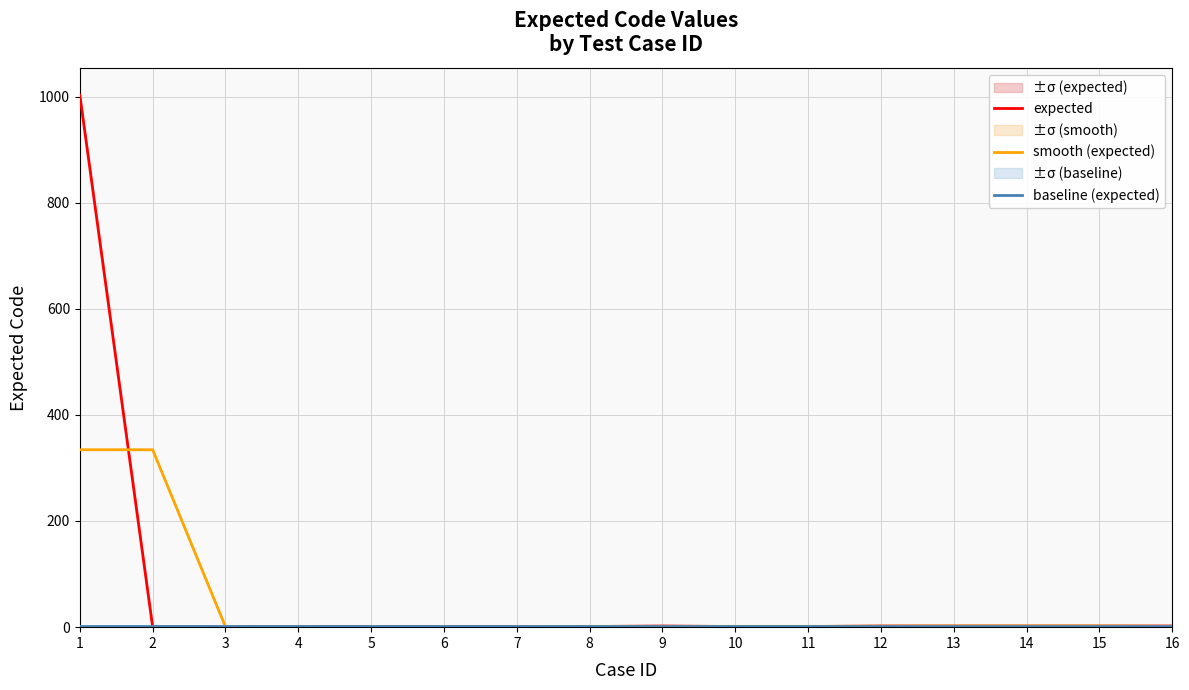

Rank the categories by smooth (expected) value from lowest to highest.

3, 4, 5, 6, 7, 8, 9, 10, 11, 16, 12, 13, 14, 15, 1, 2